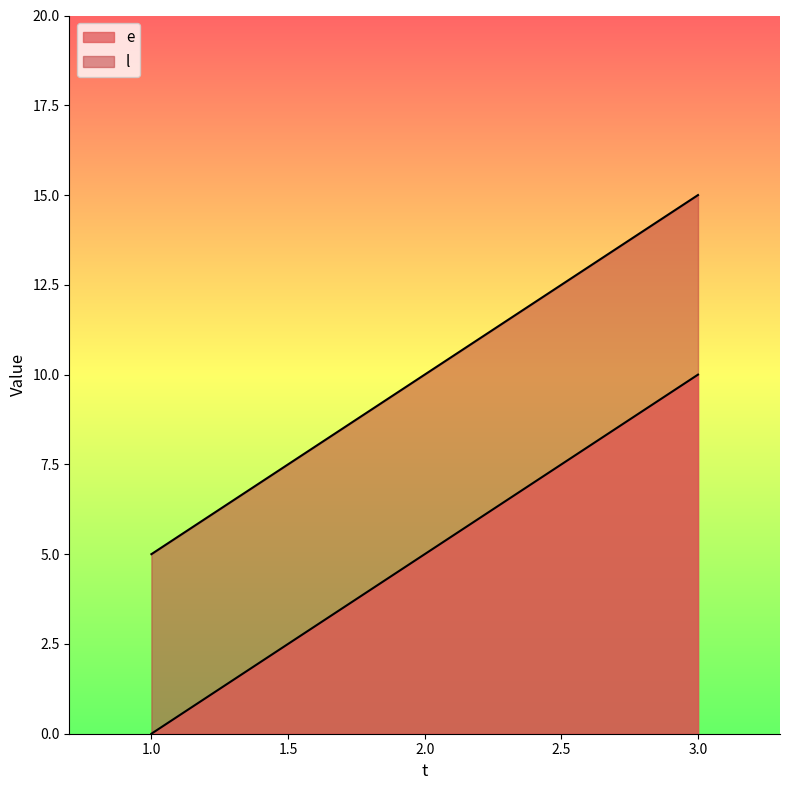

Reading right to left, list all the values displayed in this chart.

e: 10	5	0
l: 15	10	5